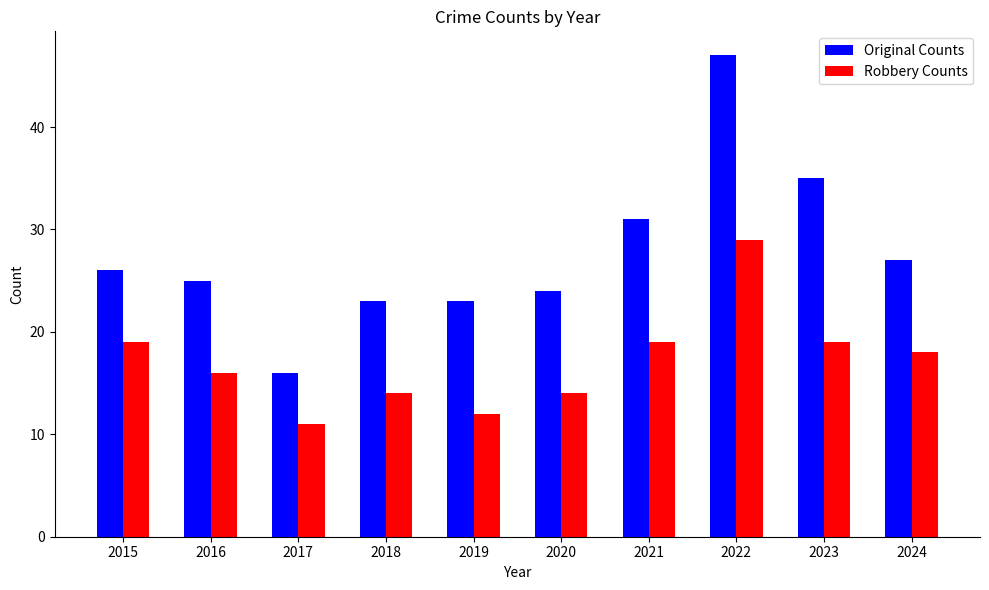

Which category has the lowest value across all series?

2017